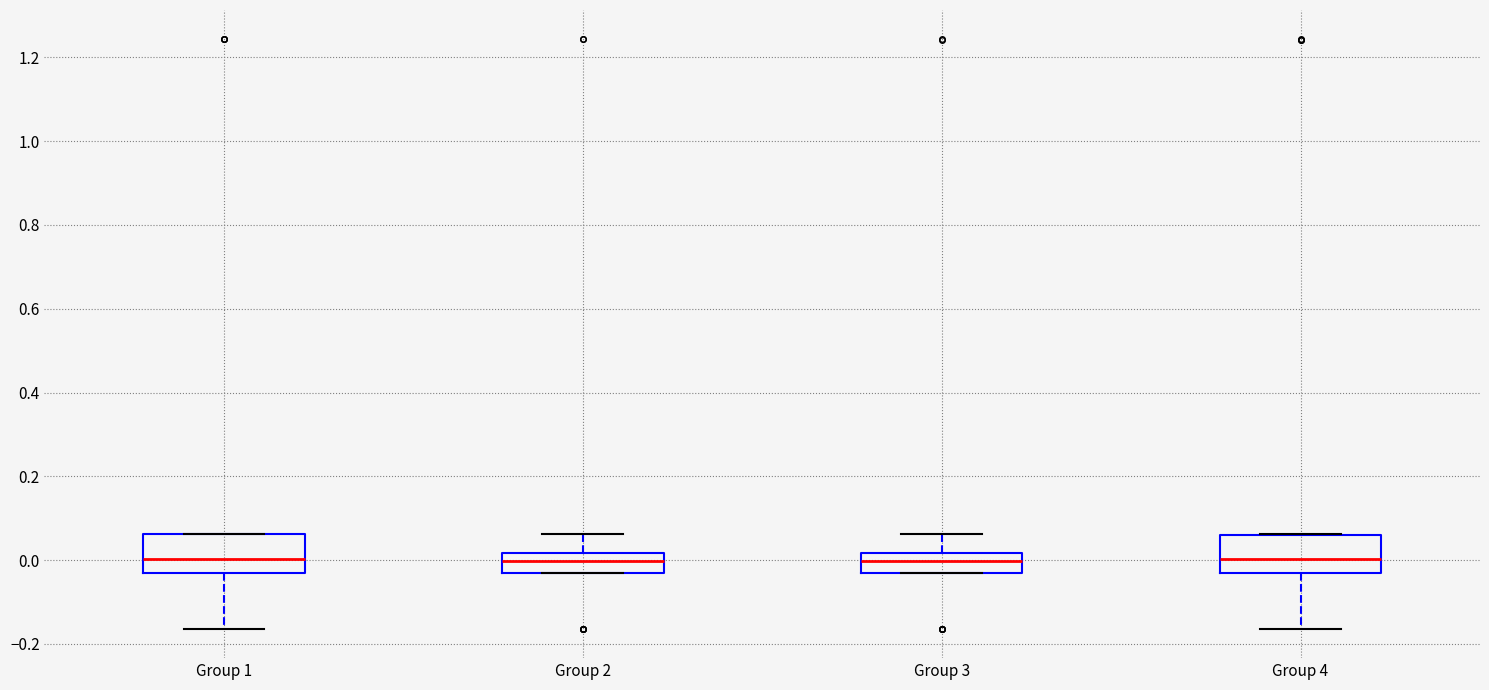

Reading left to right, read every box against the y-axis: the position of its median line, the range the box covers, and the ends of its whiskers. The values are not printed on the chart, so give them approximately, as read against the axis.

Group 1: median 0.00, box -0.04 to 0.06, whiskers -0.16 to 0.06
Group 2: median 0.00, box -0.04 to 0.02, whiskers -0.04 to 0.06
Group 3: median 0.00, box -0.04 to 0.02, whiskers -0.04 to 0.06
Group 4: median 0.00, box -0.04 to 0.06, whiskers -0.16 to 0.06